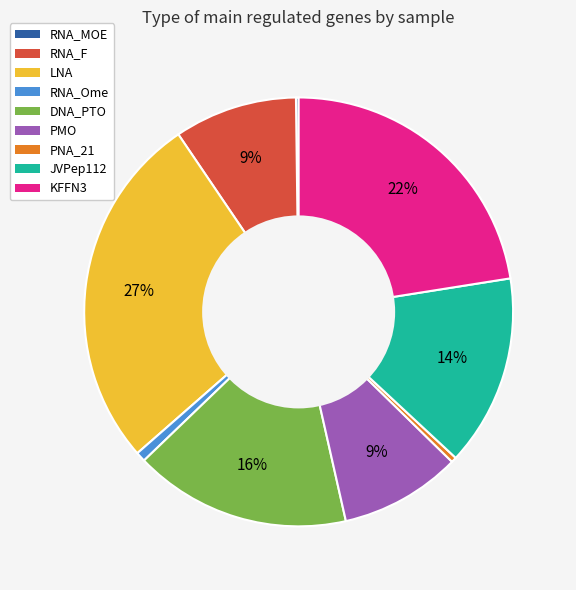

To the nearest percent, what portion does PMO represent?

9%